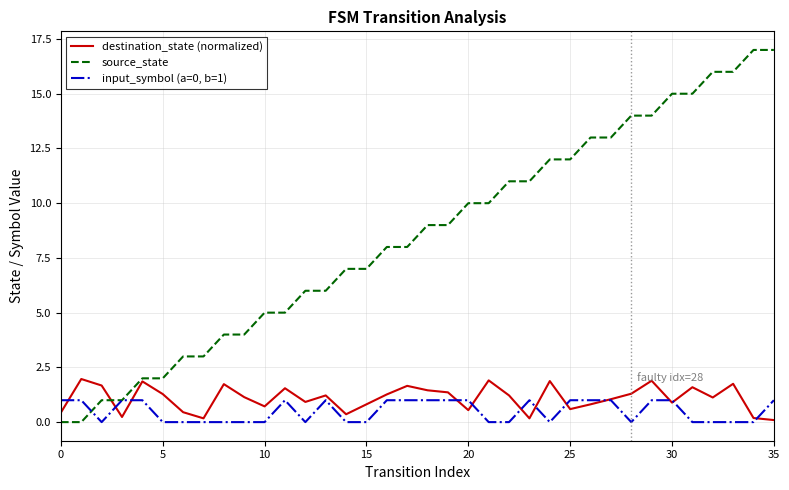

Which series has the largest range (max minus min)?

source_state